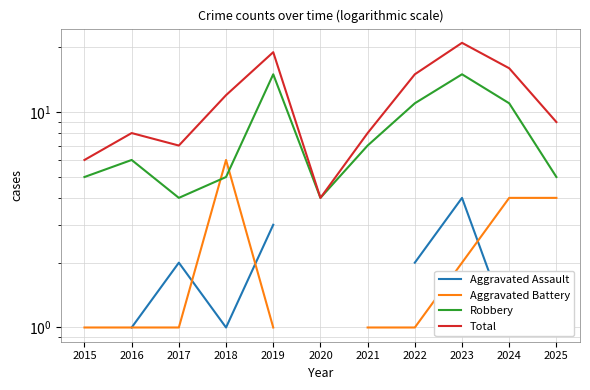

Does the chart have visible grid lines?

Yes